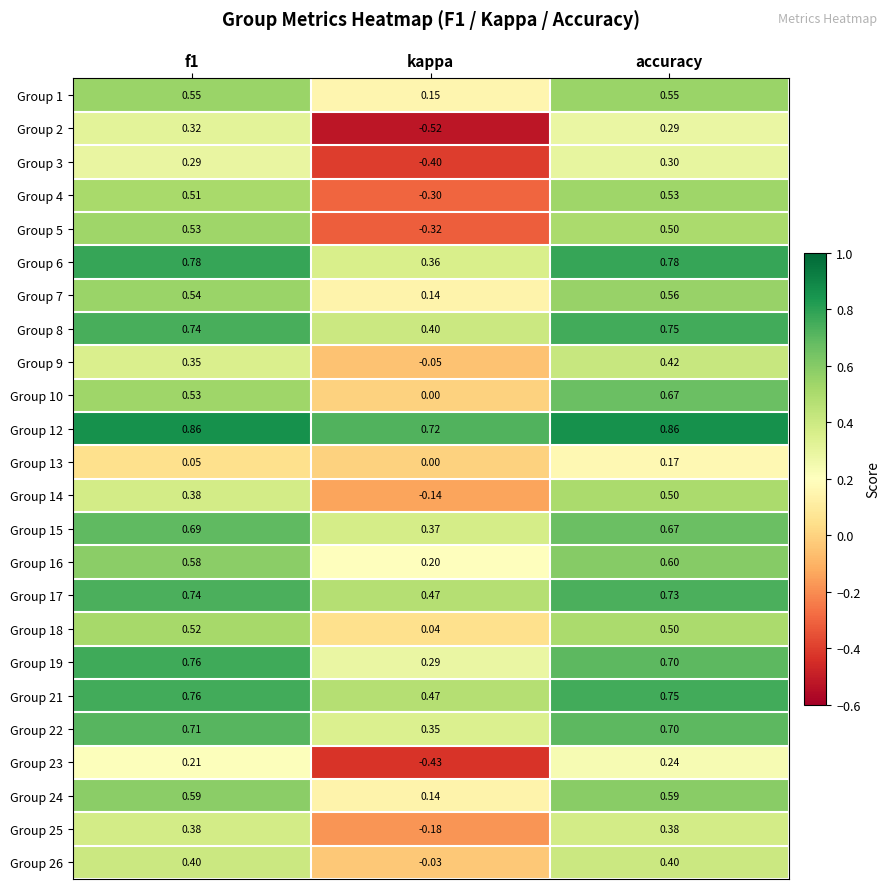

Which label corresponds to the smallest value in the chart?

kappa